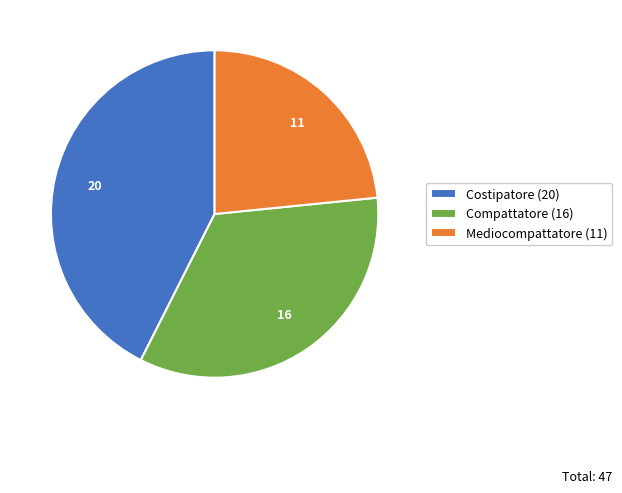

Approximately how many times larger is the value at Costipatore compared to Mediocompattatore?

1.8